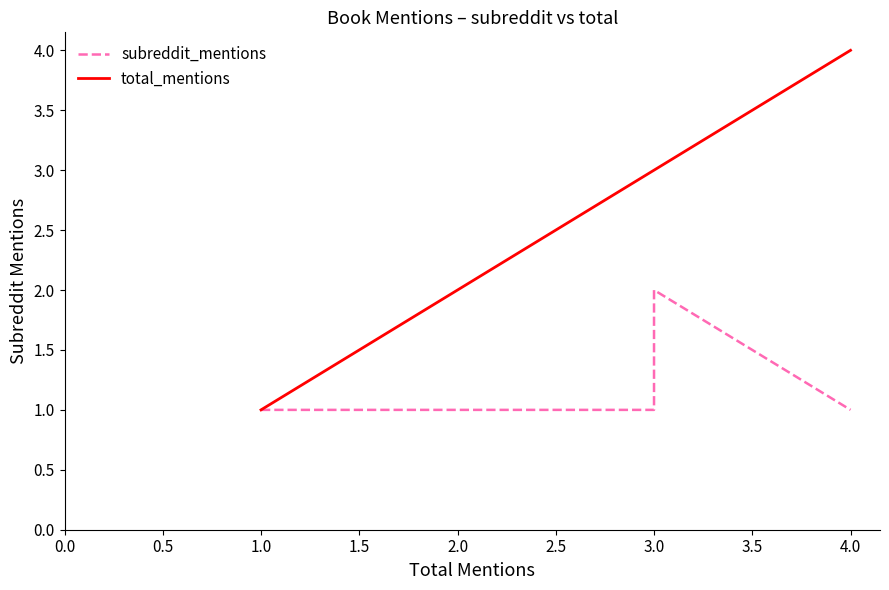

Count the number of data series in this chart.

2